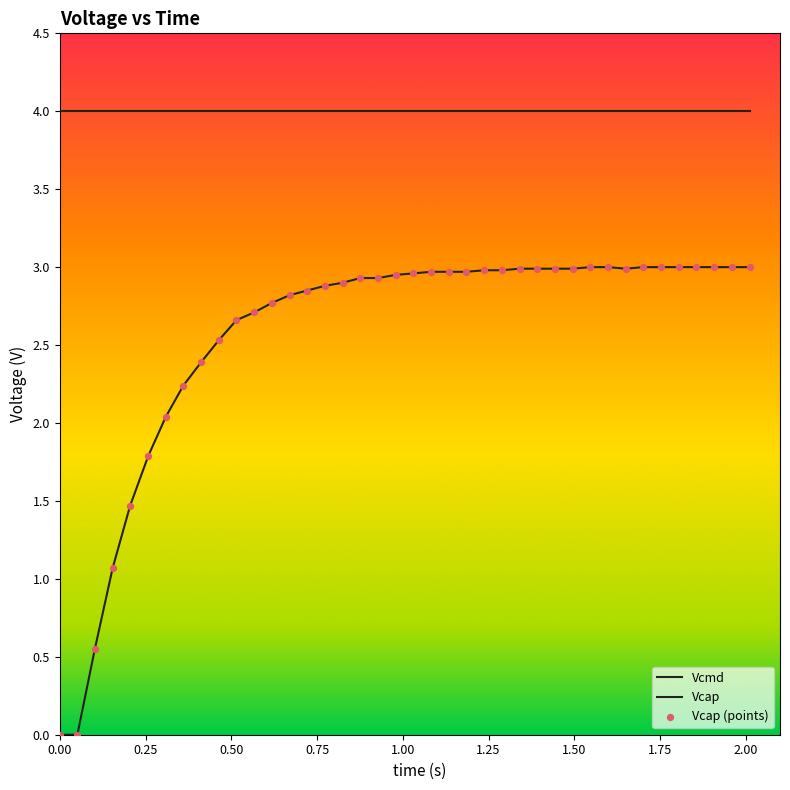

Is this an area chart (filled region under the line)?

No